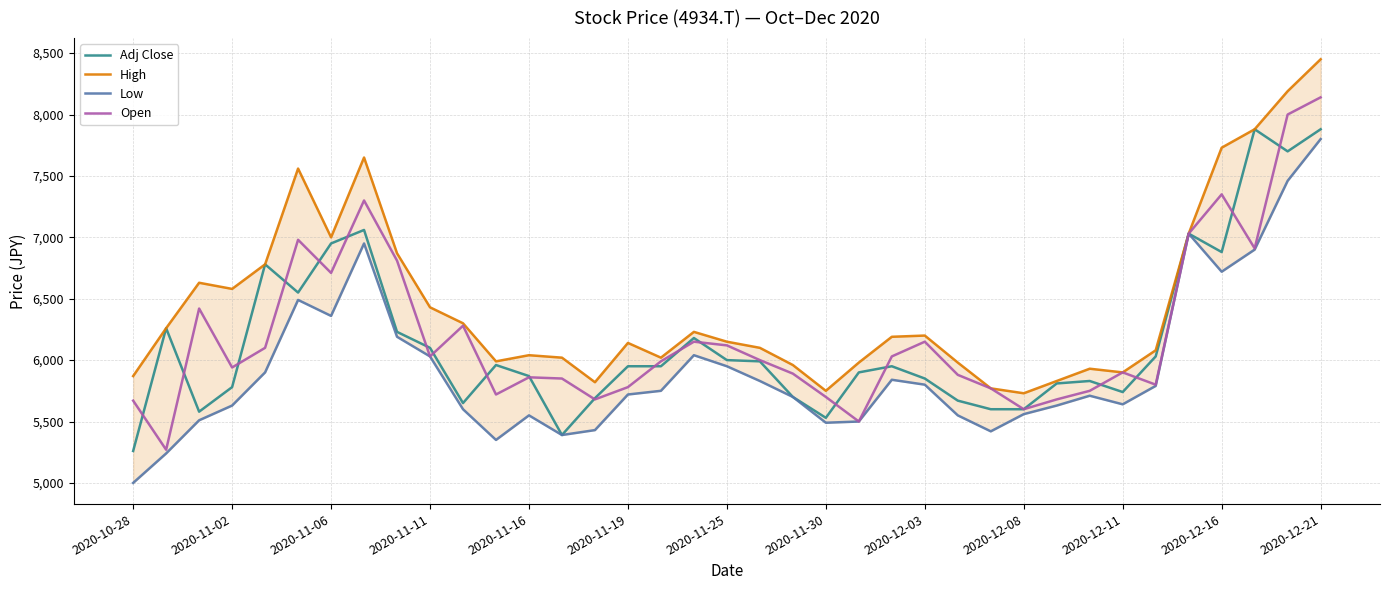

Is the value of Open at 2020-11-30 greater than the value of Adj Close at 2020-12-03?

No